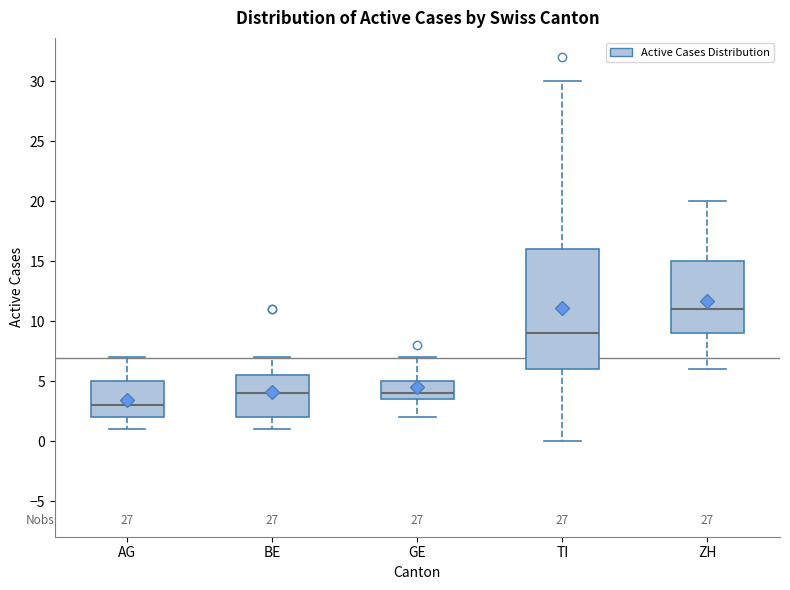

Which box has the highest median line?

ZH